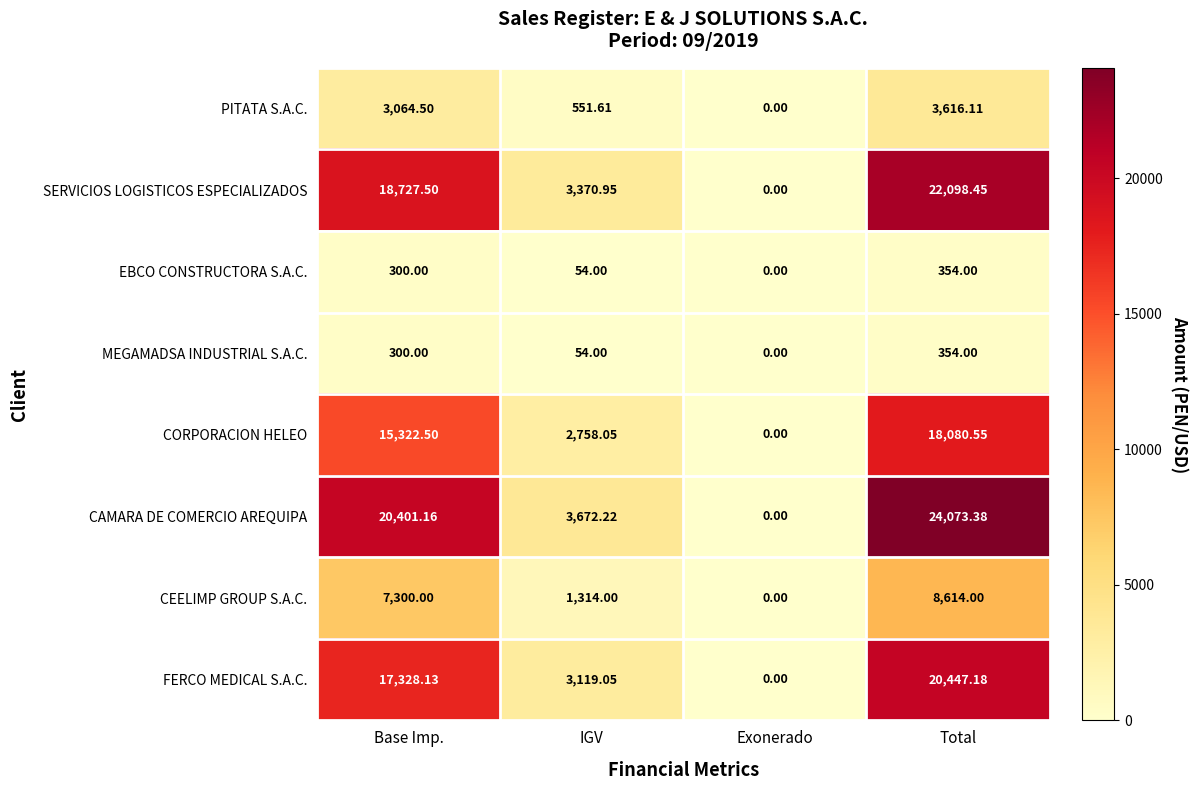

How many categories are shown in the chart?

4